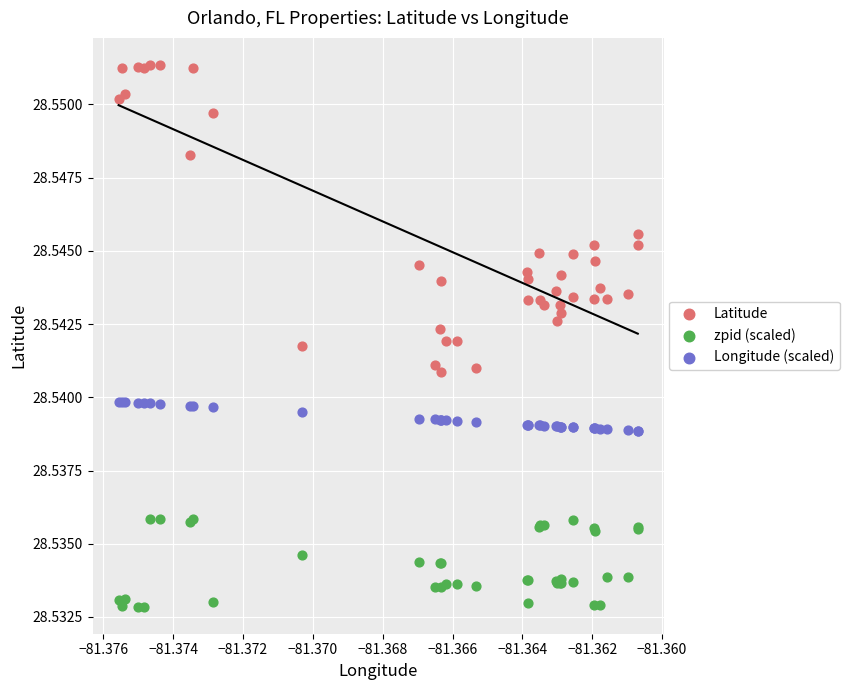

Which series reaches the maximum Y coordinate?

Latitude